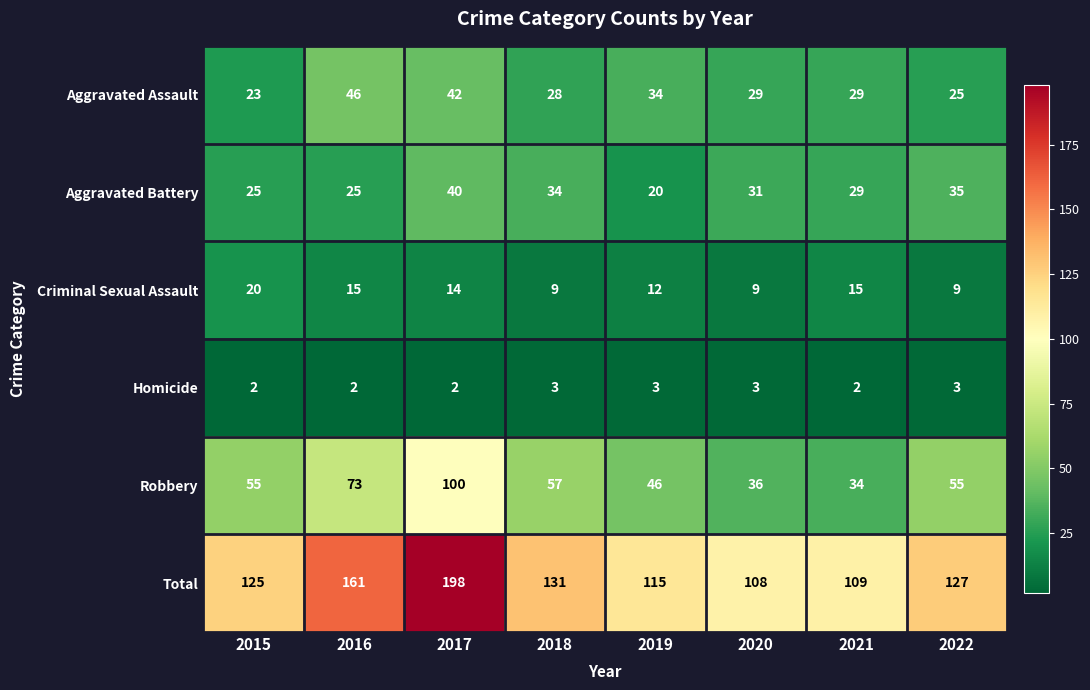

What is the difference between the second highest and second lowest values in the Robbery series?

37